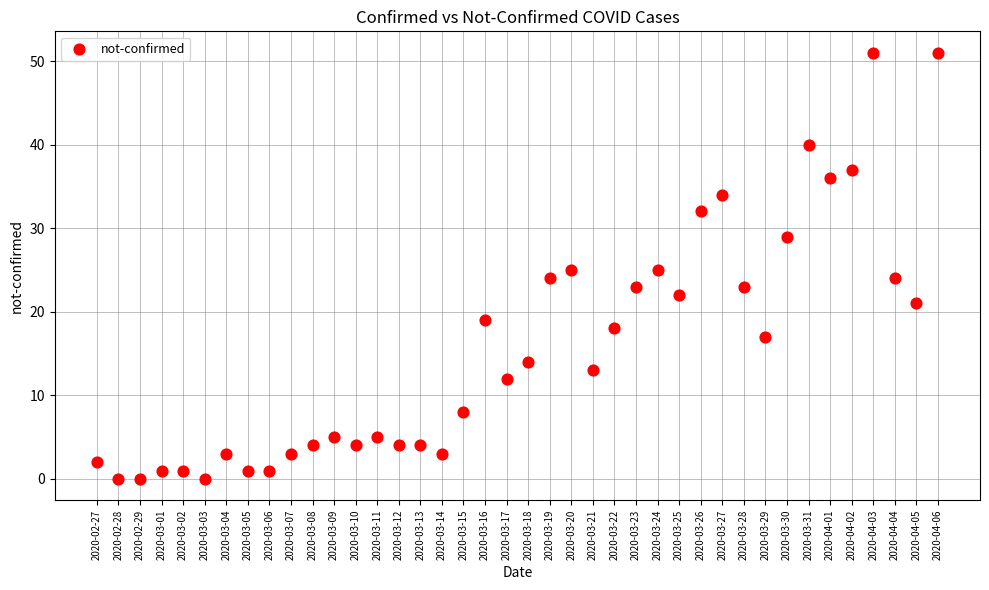

What is the range of Y values (max minus min)?

51